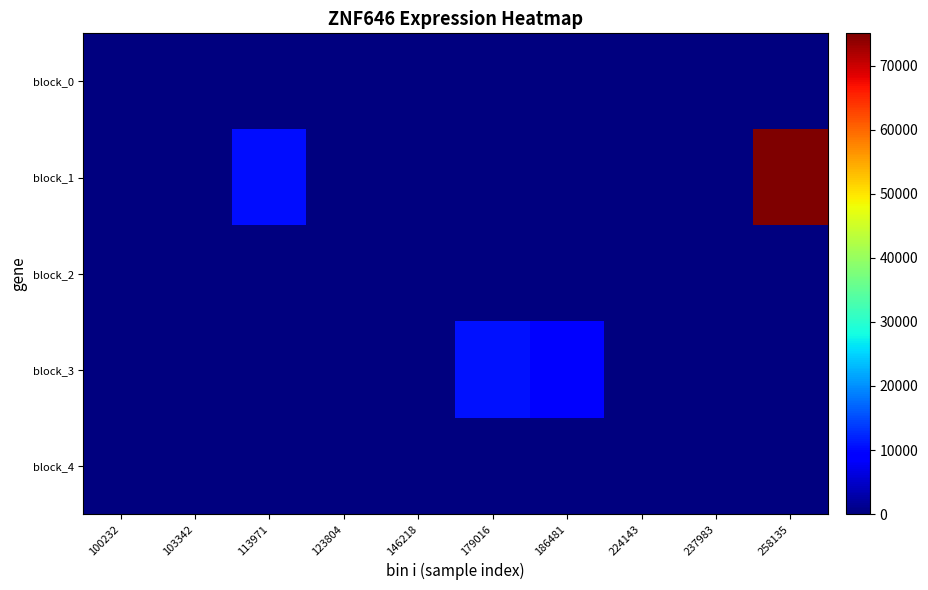

Between 100232 and 103342, which series saw the biggest shift?

block_0